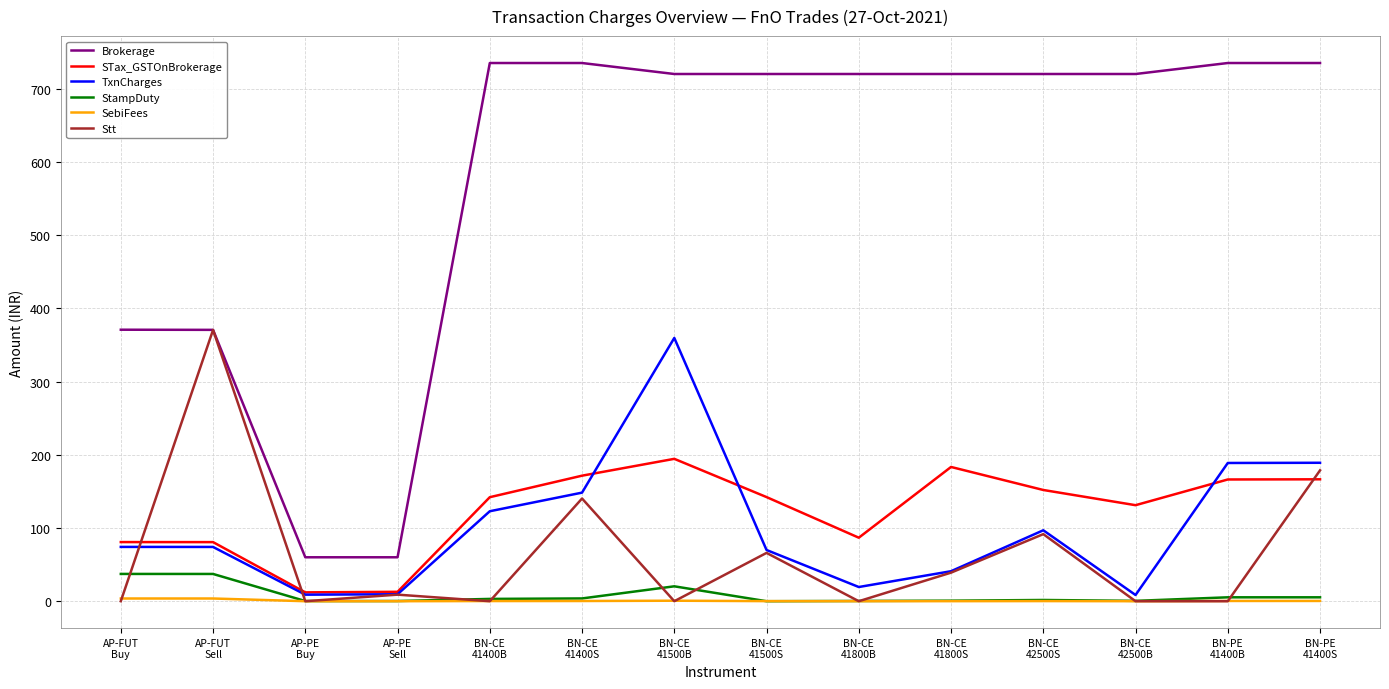

True or false: STax_GSTOnBrokerage and Brokerage cross at least once.

False